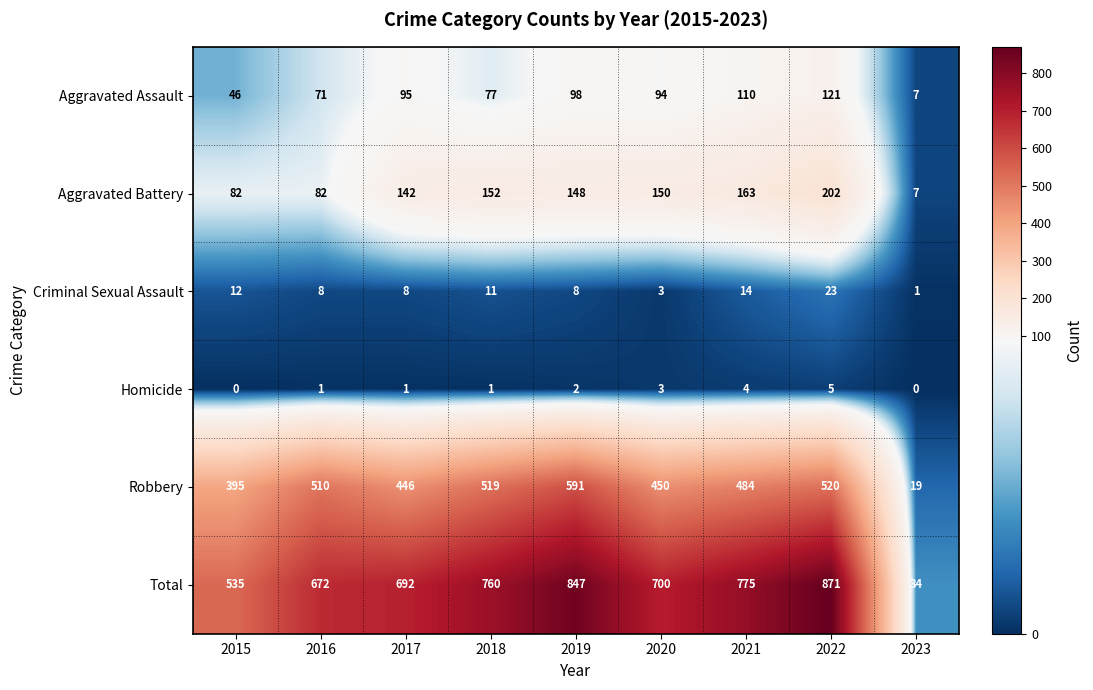

Which category has the highest value in the Robbery series?

2019